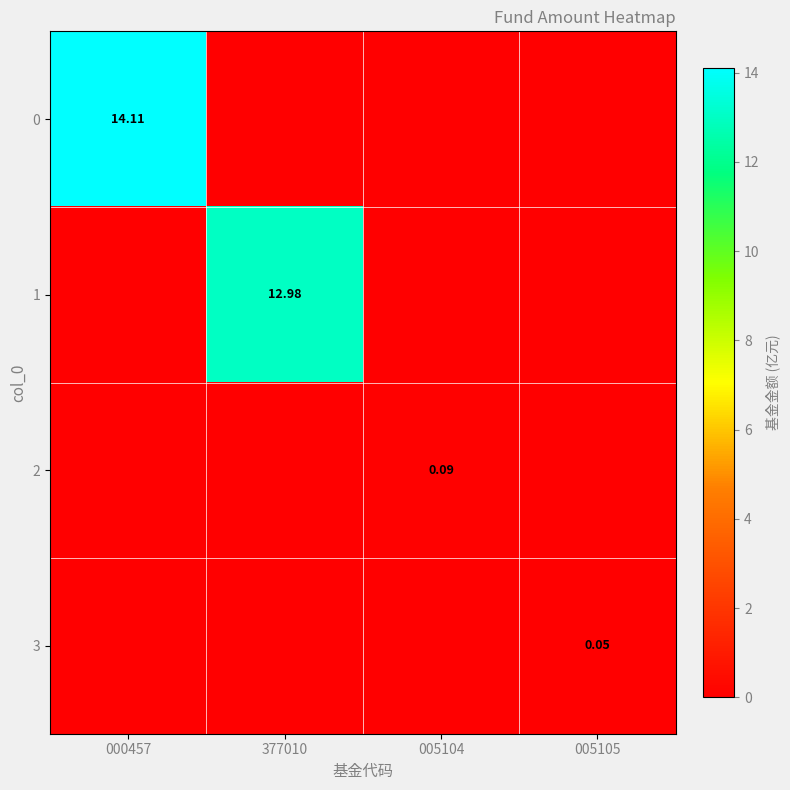

At 000457, list the series in order from largest to smallest.

0, 1, 2, 3